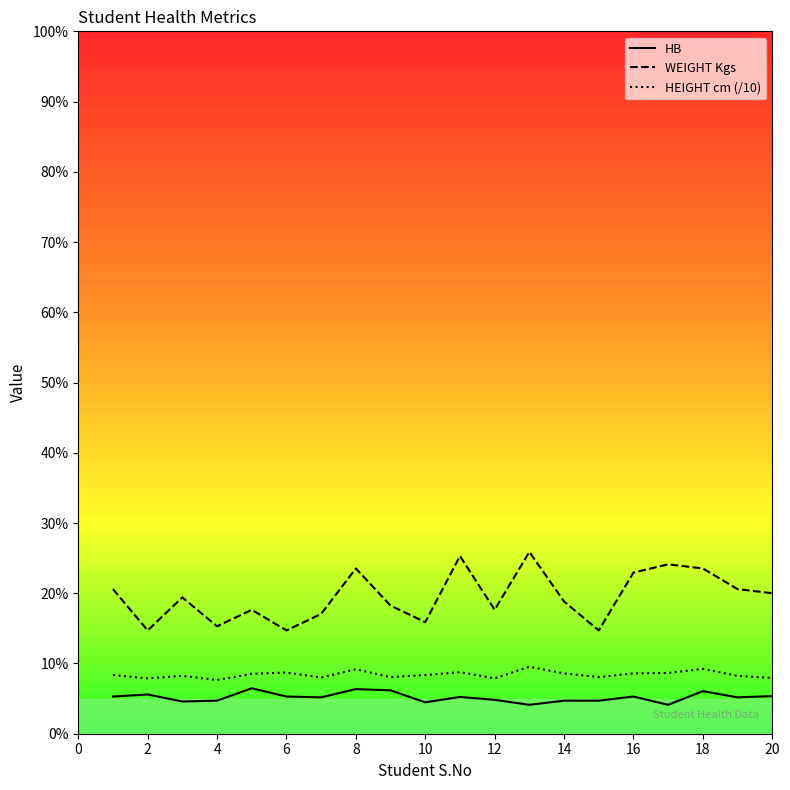

True or false: WEIGHT Kgs has more than 0 interior local peaks.

True